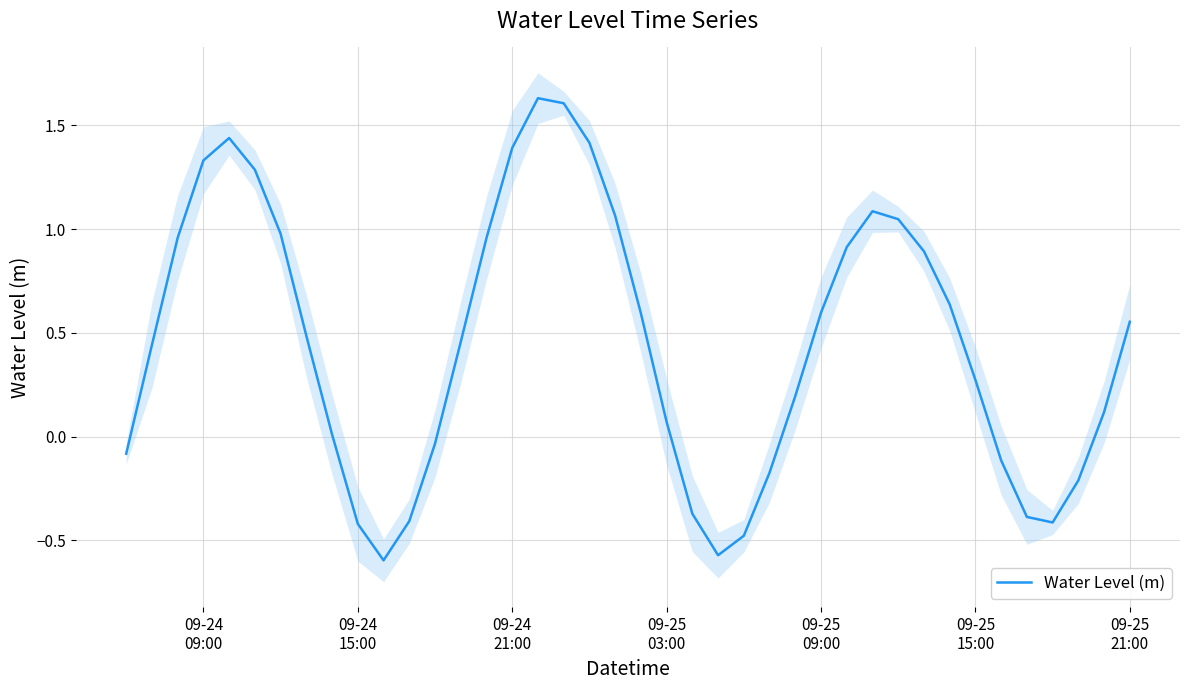

What is the difference between the maximum and minimum values?

2.2